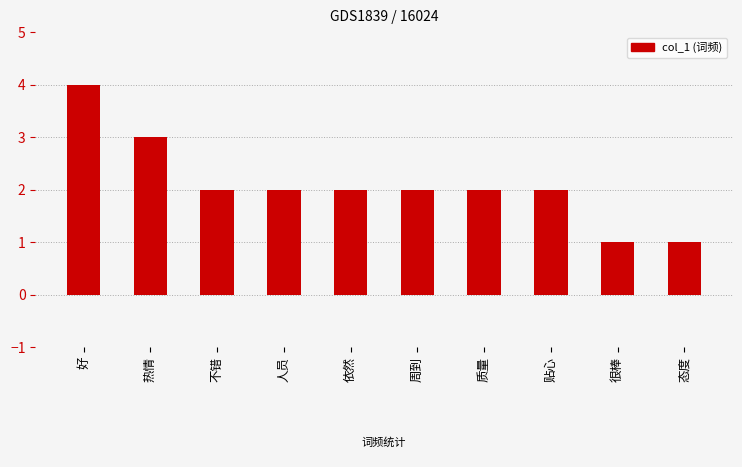

What is the approximate value at 态度?

1